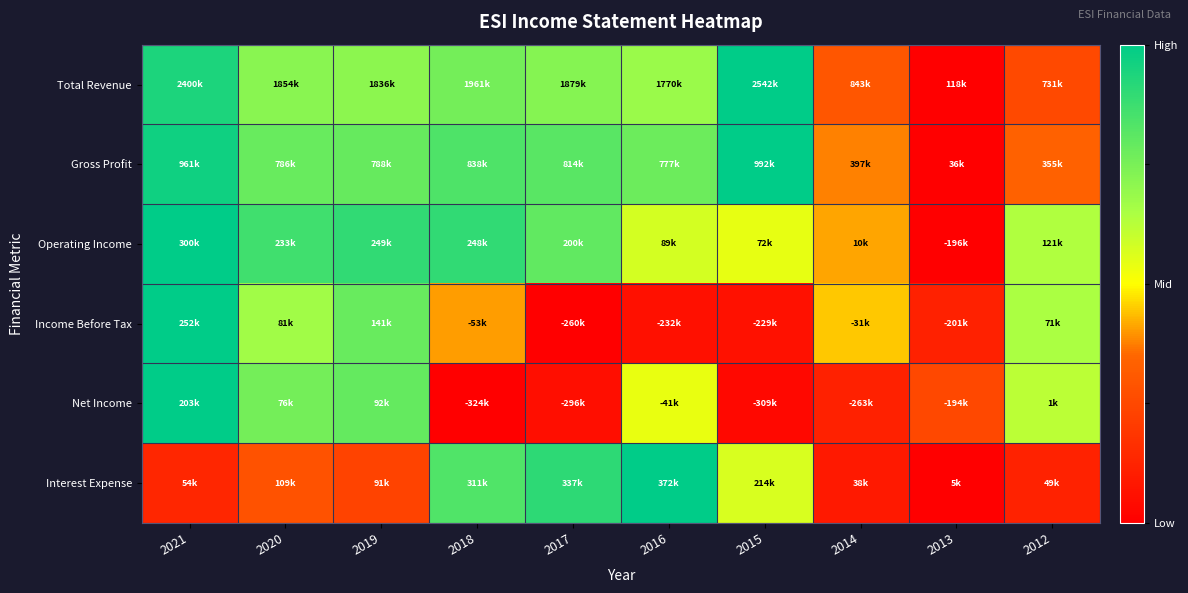

At which category is the sum across all series the highest?

2021